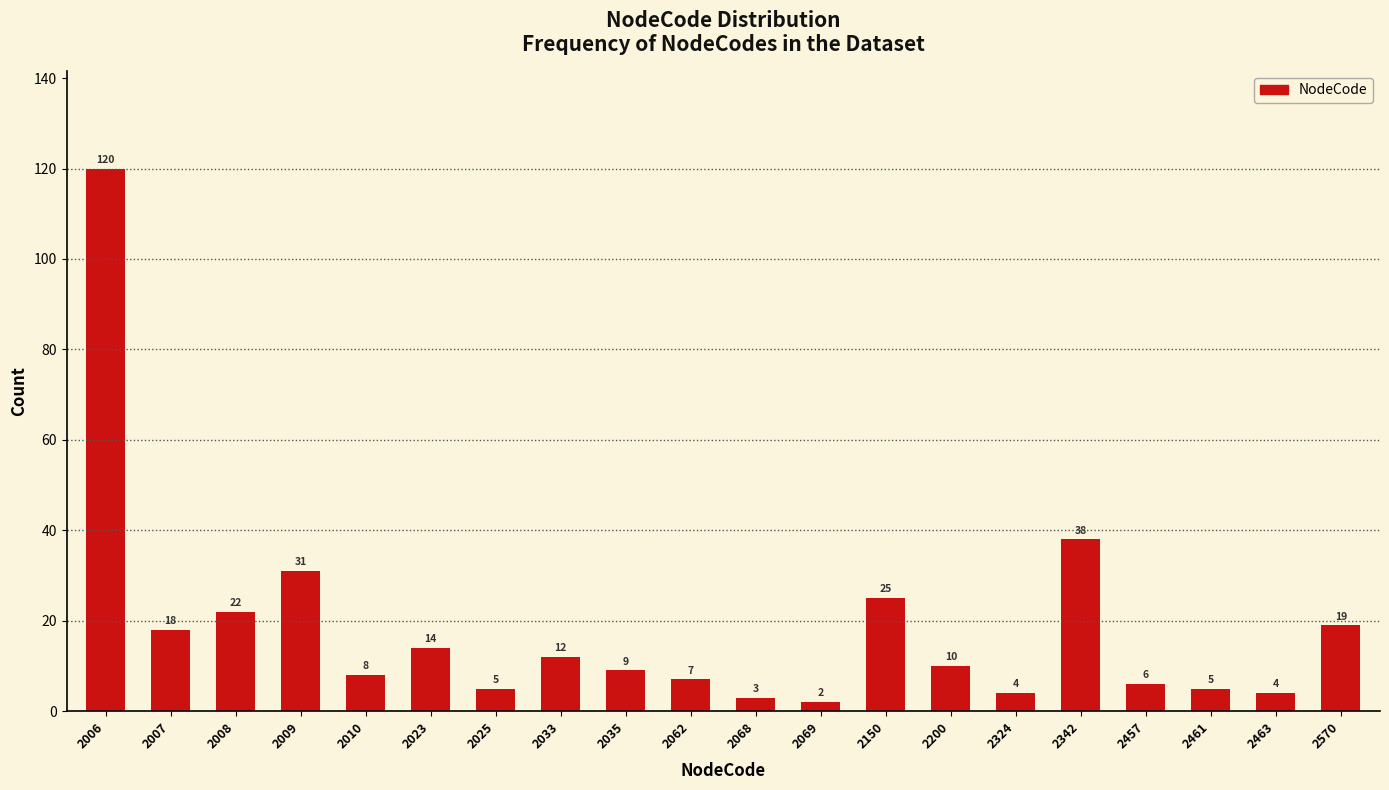

Reading right to left, transcribe all the data shown in this chart.

2570=19	2463=4	2461=5	2457=6	2342=38	2324=4	2200=10	2150=25	2069=2	2068=3	2062=7	2035=9	2033=12	2025=5	2023=14	2010=8	2009=31	2008=22	2007=18	2006=120